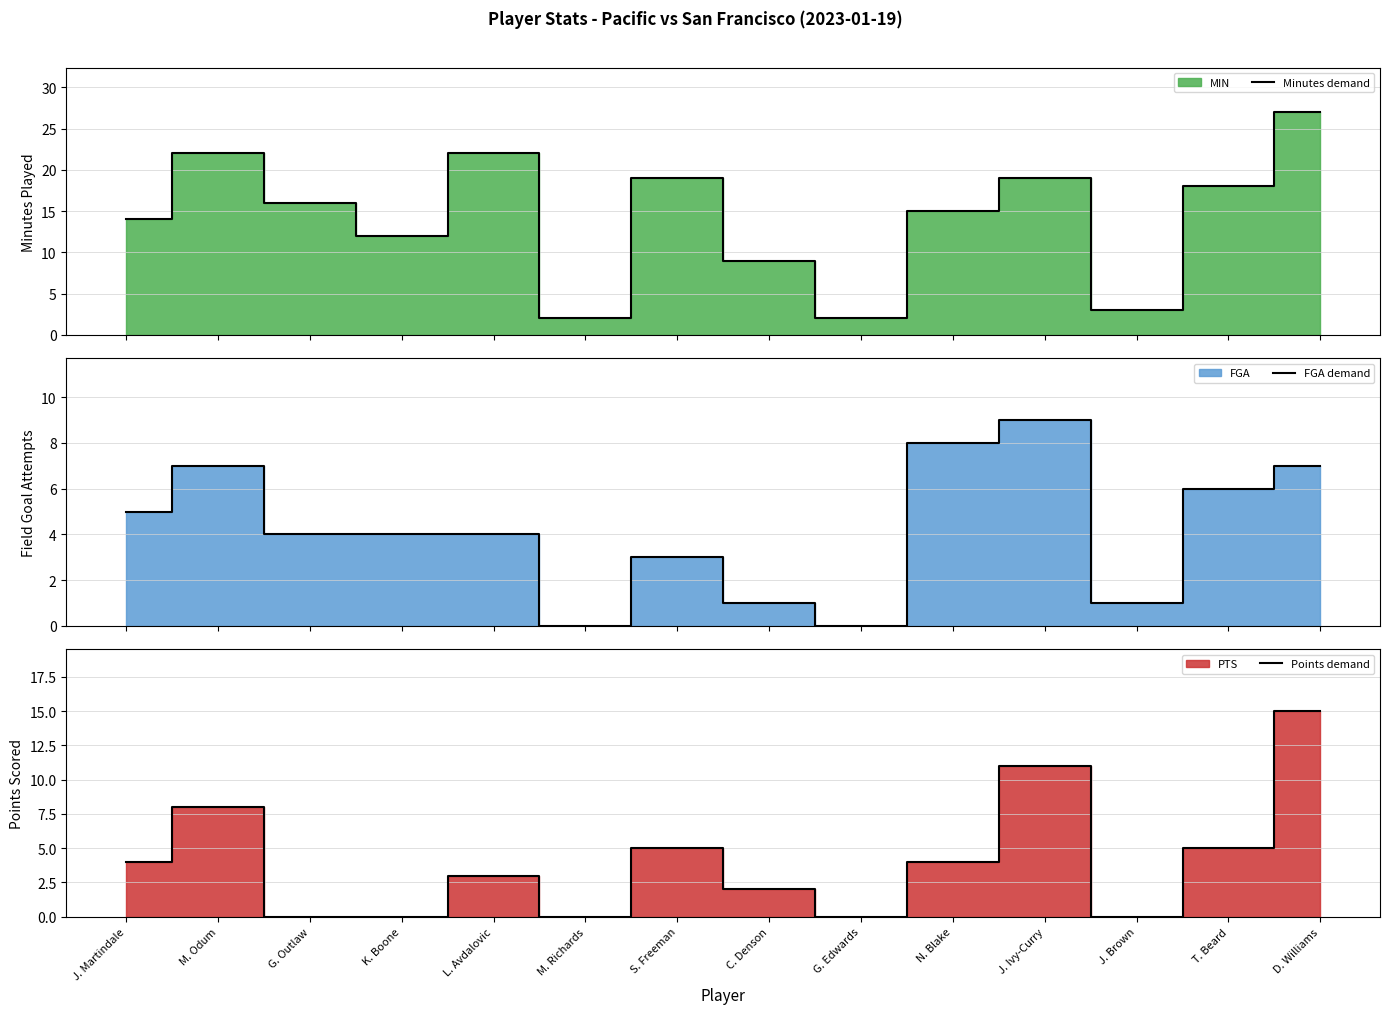

Where is the first local minimum for Points demand?

M. Richards